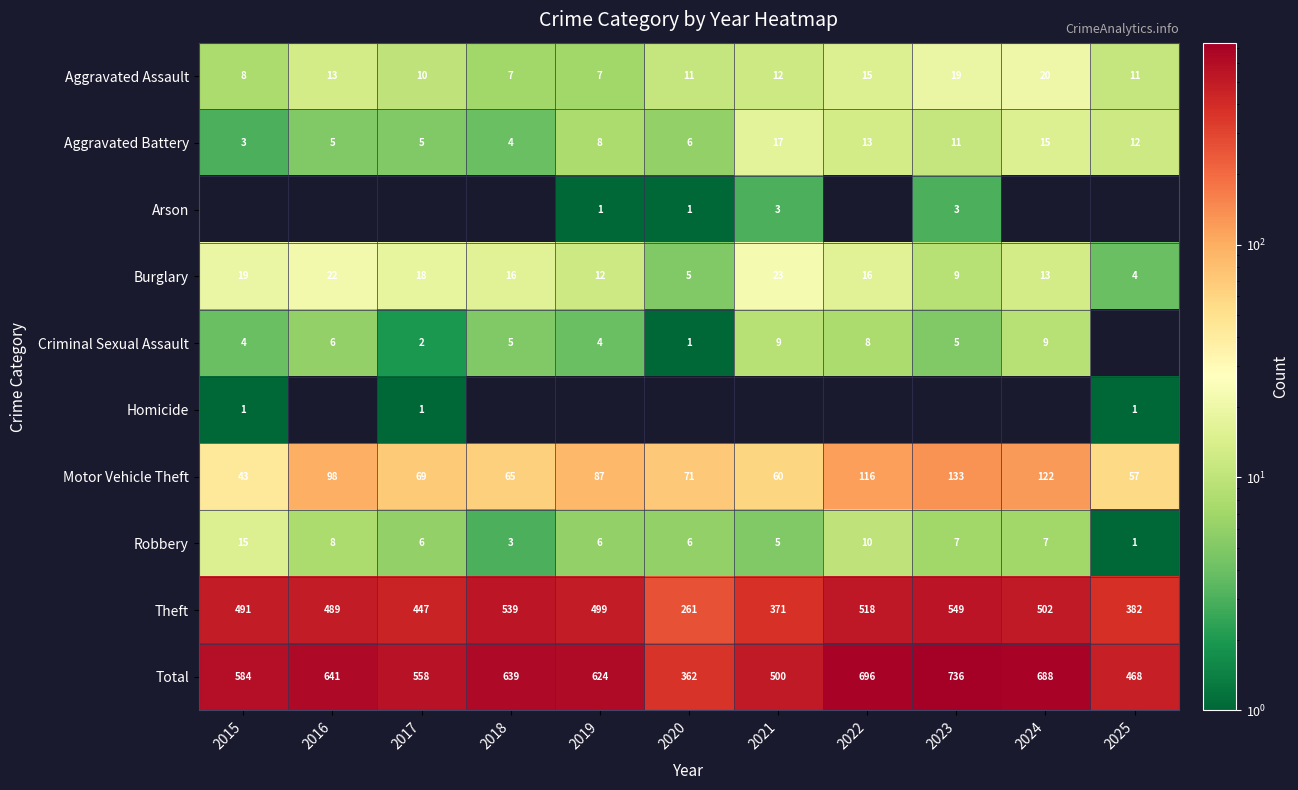

Between 2025 and 2021, which is larger?

2021